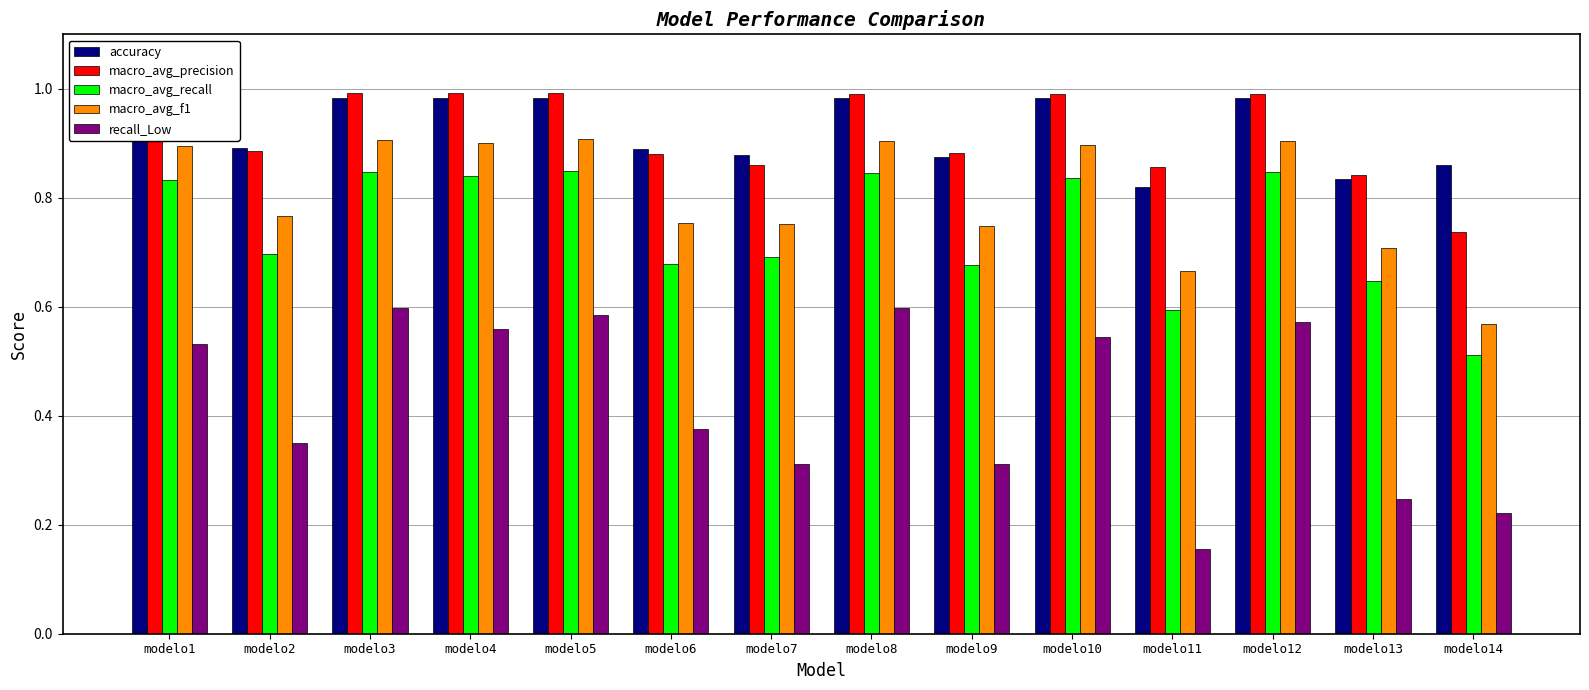

What are all the series names shown in the legend?

accuracy, macro_avg_precision, macro_avg_recall, macro_avg_f1, recall_Low